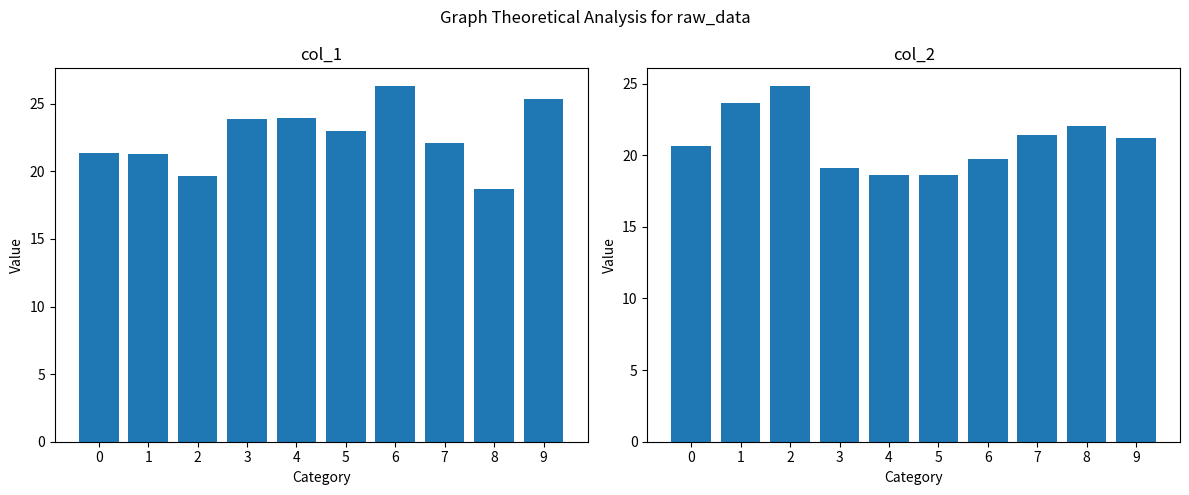

What is the difference between the col_1 values at 2 and 3?

4.2